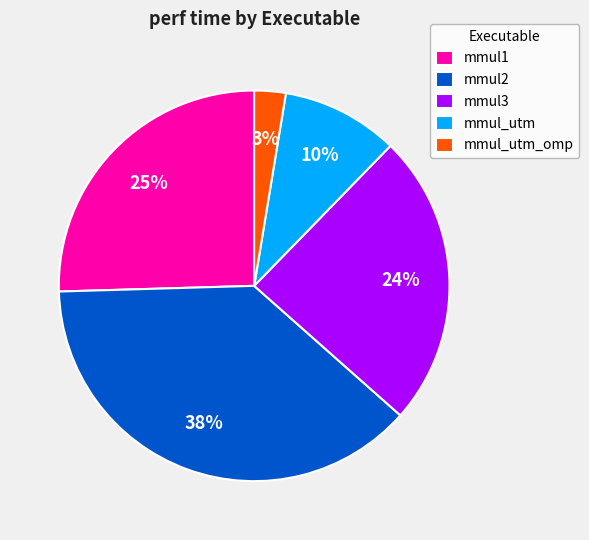

To the nearest percent, what is the difference between the largest and smallest slice percentages?

35%